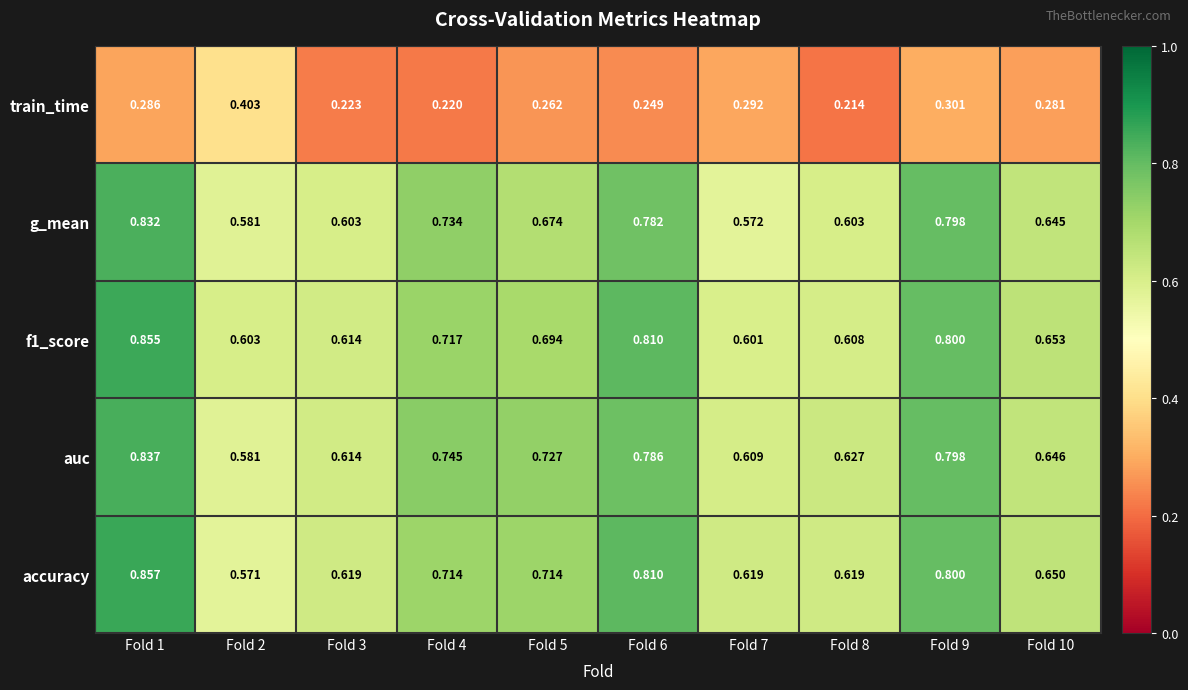

Is the value of train_time at Fold 5 greater than the value of auc at Fold 9?

No